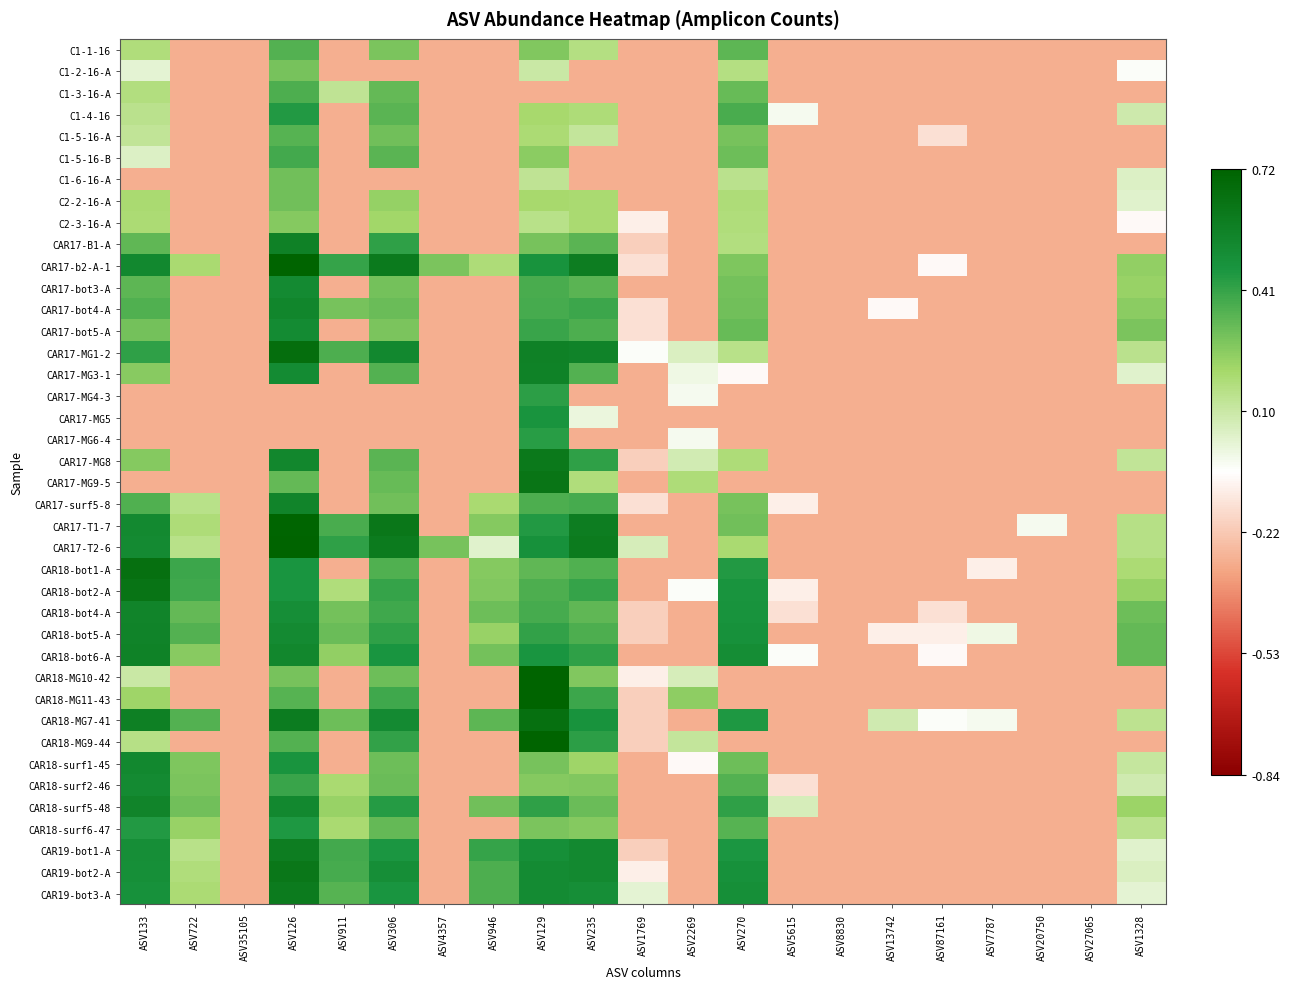

Reading left to right, transcribe all the data shown in this chart.

C1-1-16: ASV133=0.7	ASV722=-0.7	ASV35105=-0.7	ASV126=1.3	ASV911=-0.7	ASV306=1.1	ASV4357=-0.7	ASV946=-0.7	ASV129=1.0	ASV235=0.7	ASV1769=-0.7	ASV2269=-0.7	ASV270=1.3	ASV5615=-0.7	ASV8830=-0.7	ASV13742=-0.7	ASV87161=-0.7	ASV7787=-0.7	ASV20750=-0.7	ASV27065=-0.7	ASV1328=-0.7
C1-2-16-A: ASV133=0.2	ASV722=-0.7	ASV35105=-0.7	ASV126=1.1	ASV911=-0.7	ASV306=-0.7	ASV4357=-0.7	ASV946=-0.7	ASV129=0.5	ASV235=-0.7	ASV1769=-0.7	ASV2269=-0.7	ASV270=0.7	ASV5615=-0.7	ASV8830=-0.7	ASV13742=-0.7	ASV87161=-0.7	ASV7787=-0.7	ASV20750=-0.7	ASV27065=-0.7	ASV1328=0.0
C1-3-16-A: ASV133=0.7	ASV722=-0.7	ASV35105=-0.7	ASV126=1.4	ASV911=0.6	ASV306=1.2	ASV4357=-0.7	ASV946=-0.7	ASV129=-0.7	ASV235=-0.7	ASV1769=-0.7	ASV2269=-0.7	ASV270=1.2	ASV5615=-0.7	ASV8830=-0.7	ASV13742=-0.7	ASV87161=-0.7	ASV7787=-0.7	ASV20750=-0.7	ASV27065=-0.7	ASV1328=-0.7
C1-4-16: ASV133=0.6	ASV722=-0.7	ASV35105=-0.7	ASV126=1.6	ASV911=-0.7	ASV306=1.3	ASV4357=-0.7	ASV946=-0.7	ASV129=0.8	ASV235=0.7	ASV1769=-0.7	ASV2269=-0.7	ASV270=1.4	ASV5615=0.1	ASV8830=-0.7	ASV13742=-0.7	ASV87161=-0.7	ASV7787=-0.7	ASV20750=-0.7	ASV27065=-0.7	ASV1328=0.5
C1-5-16-A: ASV133=0.6	ASV722=-0.7	ASV35105=-0.7	ASV126=1.3	ASV911=-0.7	ASV306=1.1	ASV4357=-0.7	ASV946=-0.7	ASV129=0.8	ASV235=0.6	ASV1769=-0.7	ASV2269=-0.7	ASV270=1.1	ASV5615=-0.7	ASV8830=-0.7	ASV13742=-0.7	ASV87161=-0.3	ASV7787=-0.7	ASV20750=-0.7	ASV27065=-0.7	ASV1328=-0.7
C1-5-16-B: ASV133=0.3	ASV722=-0.7	ASV35105=-0.7	ASV126=1.4	ASV911=-0.7	ASV306=1.3	ASV4357=-0.7	ASV946=-0.7	ASV129=1.0	ASV235=-0.7	ASV1769=-0.7	ASV2269=-0.7	ASV270=1.2	ASV5615=-0.7	ASV8830=-0.7	ASV13742=-0.7	ASV87161=-0.7	ASV7787=-0.7	ASV20750=-0.7	ASV27065=-0.7	ASV1328=-0.7
C1-6-16-A: ASV133=-0.7	ASV722=-0.7	ASV35105=-0.7	ASV126=1.2	ASV911=-0.7	ASV306=-0.7	ASV4357=-0.7	ASV946=-0.7	ASV129=0.6	ASV235=-0.7	ASV1769=-0.7	ASV2269=-0.7	ASV270=0.6	ASV5615=-0.7	ASV8830=-0.7	ASV13742=-0.7	ASV87161=-0.7	ASV7787=-0.7	ASV20750=-0.7	ASV27065=-0.7	ASV1328=0.3
C2-2-16-A: ASV133=0.8	ASV722=-0.7	ASV35105=-0.7	ASV126=1.1	ASV911=-0.7	ASV306=0.9	ASV4357=-0.7	ASV946=-0.7	ASV129=0.8	ASV235=0.8	ASV1769=-0.7	ASV2269=-0.7	ASV270=0.8	ASV5615=-0.7	ASV8830=-0.7	ASV13742=-0.7	ASV87161=-0.7	ASV7787=-0.7	ASV20750=-0.7	ASV27065=-0.7	ASV1328=0.3
C2-3-16-A: ASV133=0.8	ASV722=-0.7	ASV35105=-0.7	ASV126=1.0	ASV911=-0.7	ASV306=0.9	ASV4357=-0.7	ASV946=-0.7	ASV129=0.6	ASV235=0.8	ASV1769=-0.2	ASV2269=-0.7	ASV270=0.7	ASV5615=-0.7	ASV8830=-0.7	ASV13742=-0.7	ASV87161=-0.7	ASV7787=-0.7	ASV20750=-0.7	ASV27065=-0.7	ASV1328=-0.1
CAR17-B1-A: ASV133=1.2	ASV722=-0.7	ASV35105=-0.7	ASV126=2.0	ASV911=-0.7	ASV306=1.5	ASV4357=-0.7	ASV946=-0.7	ASV129=1.1	ASV235=1.3	ASV1769=-0.4	ASV2269=-0.7	ASV270=0.7	ASV5615=-0.7	ASV8830=-0.7	ASV13742=-0.7	ASV87161=-0.7	ASV7787=-0.7	ASV20750=-0.7	ASV27065=-0.7	ASV1328=-0.7
CAR17-b2-A-1: ASV133=1.9	ASV722=0.8	ASV35105=-0.7	ASV126=2.5	ASV911=1.5	ASV306=2.1	ASV4357=1.1	ASV946=0.7	ASV129=1.7	ASV235=2.1	ASV1769=-0.3	ASV2269=-0.7	ASV270=1.1	ASV5615=-0.7	ASV8830=-0.7	ASV13742=-0.7	ASV87161=-0.1	ASV7787=-0.7	ASV20750=-0.7	ASV27065=-0.7	ASV1328=0.9
CAR17-bot3-A: ASV133=1.3	ASV722=-0.7	ASV35105=-0.7	ASV126=1.8	ASV911=-0.7	ASV306=1.1	ASV4357=-0.7	ASV946=-0.7	ASV129=1.4	ASV235=1.3	ASV1769=-0.7	ASV2269=-0.7	ASV270=1.1	ASV5615=-0.7	ASV8830=-0.7	ASV13742=-0.7	ASV87161=-0.7	ASV7787=-0.7	ASV20750=-0.7	ASV27065=-0.7	ASV1328=0.9
CAR17-bot4-A: ASV133=1.3	ASV722=-0.7	ASV35105=-0.7	ASV126=1.9	ASV911=1.1	ASV306=1.2	ASV4357=-0.7	ASV946=-0.7	ASV129=1.4	ASV235=1.5	ASV1769=-0.3	ASV2269=-0.7	ASV270=1.1	ASV5615=-0.7	ASV8830=-0.7	ASV13742=-0.1	ASV87161=-0.7	ASV7787=-0.7	ASV20750=-0.7	ASV27065=-0.7	ASV1328=1.0
CAR17-bot5-A: ASV133=1.1	ASV722=-0.7	ASV35105=-0.7	ASV126=1.8	ASV911=-0.7	ASV306=1.1	ASV4357=-0.7	ASV946=-0.7	ASV129=1.5	ASV235=1.4	ASV1769=-0.3	ASV2269=-0.7	ASV270=1.2	ASV5615=-0.7	ASV8830=-0.7	ASV13742=-0.7	ASV87161=-0.7	ASV7787=-0.7	ASV20750=-0.7	ASV27065=-0.7	ASV1328=1.1
CAR17-MG1-2: ASV133=1.5	ASV722=-0.7	ASV35105=-0.7	ASV126=2.3	ASV911=1.4	ASV306=1.9	ASV4357=-0.7	ASV946=-0.7	ASV129=2.0	ASV235=2.0	ASV1769=0.0	ASV2269=0.4	ASV270=0.6	ASV5615=-0.7	ASV8830=-0.7	ASV13742=-0.7	ASV87161=-0.7	ASV7787=-0.7	ASV20750=-0.7	ASV27065=-0.7	ASV1328=0.6
CAR17-MG3-1: ASV133=1.0	ASV722=-0.7	ASV35105=-0.7	ASV126=1.8	ASV911=-0.7	ASV306=1.3	ASV4357=-0.7	ASV946=-0.7	ASV129=2.0	ASV235=1.3	ASV1769=-0.7	ASV2269=0.1	ASV270=-0.1	ASV5615=-0.7	ASV8830=-0.7	ASV13742=-0.7	ASV87161=-0.7	ASV7787=-0.7	ASV20750=-0.7	ASV27065=-0.7	ASV1328=0.3
CAR17-MG4-3: ASV133=-0.7	ASV722=-0.7	ASV35105=-0.7	ASV126=-0.7	ASV911=-0.7	ASV306=-0.7	ASV4357=-0.7	ASV946=-0.7	ASV129=1.5	ASV235=-0.7	ASV1769=-0.7	ASV2269=0.1	ASV270=-0.7	ASV5615=-0.7	ASV8830=-0.7	ASV13742=-0.7	ASV87161=-0.7	ASV7787=-0.7	ASV20750=-0.7	ASV27065=-0.7	ASV1328=-0.7
CAR17-MG5: ASV133=-0.7	ASV722=-0.7	ASV35105=-0.7	ASV126=-0.7	ASV911=-0.7	ASV306=-0.7	ASV4357=-0.7	ASV946=-0.7	ASV129=1.7	ASV235=0.2	ASV1769=-0.7	ASV2269=-0.7	ASV270=-0.7	ASV5615=-0.7	ASV8830=-0.7	ASV13742=-0.7	ASV87161=-0.7	ASV7787=-0.7	ASV20750=-0.7	ASV27065=-0.7	ASV1328=-0.7
CAR17-MG6-4: ASV133=-0.7	ASV722=-0.7	ASV35105=-0.7	ASV126=-0.7	ASV911=-0.7	ASV306=-0.7	ASV4357=-0.7	ASV946=-0.7	ASV129=1.6	ASV235=-0.7	ASV1769=-0.7	ASV2269=0.1	ASV270=-0.7	ASV5615=-0.7	ASV8830=-0.7	ASV13742=-0.7	ASV87161=-0.7	ASV7787=-0.7	ASV20750=-0.7	ASV27065=-0.7	ASV1328=-0.7
CAR17-MG8: ASV133=1.0	ASV722=-0.7	ASV35105=-0.7	ASV126=1.9	ASV911=-0.7	ASV306=1.3	ASV4357=-0.7	ASV946=-0.7	ASV129=2.1	ASV235=1.5	ASV1769=-0.4	ASV2269=0.4	ASV270=0.8	ASV5615=-0.7	ASV8830=-0.7	ASV13742=-0.7	ASV87161=-0.7	ASV7787=-0.7	ASV20750=-0.7	ASV27065=-0.7	ASV1328=0.6
CAR17-MG9-5: ASV133=-0.7	ASV722=-0.7	ASV35105=-0.7	ASV126=1.2	ASV911=-0.7	ASV306=1.2	ASV4357=-0.7	ASV946=-0.7	ASV129=2.2	ASV235=0.7	ASV1769=-0.7	ASV2269=0.8	ASV270=-0.7	ASV5615=-0.7	ASV8830=-0.7	ASV13742=-0.7	ASV87161=-0.7	ASV7787=-0.7	ASV20750=-0.7	ASV27065=-0.7	ASV1328=-0.7
CAR17-surf5-8: ASV133=1.3	ASV722=0.6	ASV35105=-0.7	ASV126=1.9	ASV911=-0.7	ASV306=1.1	ASV4357=-0.7	ASV946=0.8	ASV129=1.4	ASV235=1.4	ASV1769=-0.3	ASV2269=-0.7	ASV270=1.1	ASV5615=-0.2	ASV8830=-0.7	ASV13742=-0.7	ASV87161=-0.7	ASV7787=-0.7	ASV20750=-0.7	ASV27065=-0.7	ASV1328=-0.7
CAR17-T1-7: ASV133=1.9	ASV722=0.7	ASV35105=-0.7	ASV126=2.5	ASV911=1.4	ASV306=2.2	ASV4357=-0.7	ASV946=1.0	ASV129=1.6	ASV235=2.1	ASV1769=-0.7	ASV2269=-0.7	ASV270=1.2	ASV5615=-0.7	ASV8830=-0.7	ASV13742=-0.7	ASV87161=-0.7	ASV7787=-0.7	ASV20750=0.1	ASV27065=-0.7	ASV1328=0.7
CAR17-T2-6: ASV133=1.8	ASV722=0.7	ASV35105=-0.7	ASV126=2.5	ASV911=1.5	ASV306=2.1	ASV4357=1.1	ASV946=0.3	ASV129=1.7	ASV235=2.1	ASV1769=0.4	ASV2269=-0.7	ASV270=0.8	ASV5615=-0.7	ASV8830=-0.7	ASV13742=-0.7	ASV87161=-0.7	ASV7787=-0.7	ASV20750=-0.7	ASV27065=-0.7	ASV1328=0.7
CAR18-bot1-A: ASV133=2.3	ASV722=1.5	ASV35105=-0.7	ASV126=1.7	ASV911=-0.7	ASV306=1.3	ASV4357=-0.7	ASV946=1.0	ASV129=1.2	ASV235=1.3	ASV1769=-0.7	ASV2269=-0.7	ASV270=1.6	ASV5615=-0.7	ASV8830=-0.7	ASV13742=-0.7	ASV87161=-0.7	ASV7787=-0.2	ASV20750=-0.7	ASV27065=-0.7	ASV1328=0.8
CAR18-bot2-A: ASV133=2.2	ASV722=1.4	ASV35105=-0.7	ASV126=1.7	ASV911=0.7	ASV306=1.5	ASV4357=-0.7	ASV946=1.0	ASV129=1.4	ASV235=1.5	ASV1769=-0.7	ASV2269=0.0	ASV270=1.7	ASV5615=-0.2	ASV8830=-0.7	ASV13742=-0.7	ASV87161=-0.7	ASV7787=-0.7	ASV20750=-0.7	ASV27065=-0.7	ASV1328=0.9
CAR18-bot4-A: ASV133=1.9	ASV722=1.2	ASV35105=-0.7	ASV126=1.8	ASV911=1.1	ASV306=1.4	ASV4357=-0.7	ASV946=1.2	ASV129=1.4	ASV235=1.2	ASV1769=-0.4	ASV2269=-0.7	ASV270=1.7	ASV5615=-0.3	ASV8830=-0.7	ASV13742=-0.7	ASV87161=-0.3	ASV7787=-0.7	ASV20750=-0.7	ASV27065=-0.7	ASV1328=1.2
CAR18-bot5-A: ASV133=2.0	ASV722=1.3	ASV35105=-0.7	ASV126=1.9	ASV911=1.2	ASV306=1.5	ASV4357=-0.7	ASV946=0.9	ASV129=1.5	ASV235=1.4	ASV1769=-0.4	ASV2269=-0.7	ASV270=1.7	ASV5615=-0.7	ASV8830=-0.7	ASV13742=-0.2	ASV87161=-0.2	ASV7787=0.1	ASV20750=-0.7	ASV27065=-0.7	ASV1328=1.2
CAR18-bot6-A: ASV133=2.0	ASV722=1.0	ASV35105=-0.7	ASV126=1.9	ASV911=0.9	ASV306=1.7	ASV4357=-0.7	ASV946=1.1	ASV129=1.7	ASV235=1.5	ASV1769=-0.7	ASV2269=-0.7	ASV270=1.8	ASV5615=0.0	ASV8830=-0.7	ASV13742=-0.7	ASV87161=-0.1	ASV7787=-0.7	ASV20750=-0.7	ASV27065=-0.7	ASV1328=1.2
CAR18-MG10-42: ASV133=0.5	ASV722=-0.7	ASV35105=-0.7	ASV126=1.1	ASV911=-0.7	ASV306=1.2	ASV4357=-0.7	ASV946=-0.7	ASV129=2.6	ASV235=1.0	ASV1769=-0.2	ASV2269=0.4	ASV270=-0.7	ASV5615=-0.7	ASV8830=-0.7	ASV13742=-0.7	ASV87161=-0.7	ASV7787=-0.7	ASV20750=-0.7	ASV27065=-0.7	ASV1328=-0.7
CAR18-MG11-43: ASV133=0.9	ASV722=-0.7	ASV35105=-0.7	ASV126=1.3	ASV911=-0.7	ASV306=1.4	ASV4357=-0.7	ASV946=-0.7	ASV129=2.8	ASV235=1.5	ASV1769=-0.4	ASV2269=1.0	ASV270=-0.7	ASV5615=-0.7	ASV8830=-0.7	ASV13742=-0.7	ASV87161=-0.7	ASV7787=-0.7	ASV20750=-0.7	ASV27065=-0.7	ASV1328=-0.7
CAR18-MG7-41: ASV133=2.0	ASV722=1.3	ASV35105=-0.7	ASV126=2.1	ASV911=1.2	ASV306=1.8	ASV4357=-0.7	ASV946=1.3	ASV129=2.3	ASV235=1.7	ASV1769=-0.4	ASV2269=-0.7	ASV270=1.6	ASV5615=-0.7	ASV8830=-0.7	ASV13742=0.4	ASV87161=0.0	ASV7787=0.1	ASV20750=-0.7	ASV27065=-0.7	ASV1328=0.6
CAR18-MG9-44: ASV133=0.7	ASV722=-0.7	ASV35105=-0.7	ASV126=1.3	ASV911=-0.7	ASV306=1.5	ASV4357=-0.7	ASV946=-0.7	ASV129=2.9	ASV235=1.5	ASV1769=-0.4	ASV2269=0.6	ASV270=-0.7	ASV5615=-0.7	ASV8830=-0.7	ASV13742=-0.7	ASV87161=-0.7	ASV7787=-0.7	ASV20750=-0.7	ASV27065=-0.7	ASV1328=-0.7
CAR18-surf1-45: ASV133=1.9	ASV722=1.1	ASV35105=-0.7	ASV126=1.7	ASV911=-0.7	ASV306=1.2	ASV4357=-0.7	ASV946=-0.7	ASV129=1.1	ASV235=0.9	ASV1769=-0.7	ASV2269=-0.1	ASV270=1.2	ASV5615=-0.7	ASV8830=-0.7	ASV13742=-0.7	ASV87161=-0.7	ASV7787=-0.7	ASV20750=-0.7	ASV27065=-0.7	ASV1328=0.5
CAR18-surf2-46: ASV133=1.8	ASV722=1.1	ASV35105=-0.7	ASV126=1.5	ASV911=0.8	ASV306=1.2	ASV4357=-0.7	ASV946=-0.7	ASV129=1.0	ASV235=1.0	ASV1769=-0.7	ASV2269=-0.7	ASV270=1.3	ASV5615=-0.3	ASV8830=-0.7	ASV13742=-0.7	ASV87161=-0.7	ASV7787=-0.7	ASV20750=-0.7	ASV27065=-0.7	ASV1328=0.4
CAR18-surf5-48: ASV133=1.9	ASV722=1.1	ASV35105=-0.7	ASV126=1.9	ASV911=0.9	ASV306=1.6	ASV4357=-0.7	ASV946=1.2	ASV129=1.5	ASV235=1.2	ASV1769=-0.7	ASV2269=-0.7	ASV270=1.5	ASV5615=0.4	ASV8830=-0.7	ASV13742=-0.7	ASV87161=-0.7	ASV7787=-0.7	ASV20750=-0.7	ASV27065=-0.7	ASV1328=0.9
CAR18-surf6-47: ASV133=1.6	ASV722=0.9	ASV35105=-0.7	ASV126=1.6	ASV911=0.8	ASV306=1.2	ASV4357=-0.7	ASV946=-0.7	ASV129=1.1	ASV235=1.0	ASV1769=-0.7	ASV2269=-0.7	ASV270=1.3	ASV5615=-0.7	ASV8830=-0.7	ASV13742=-0.7	ASV87161=-0.7	ASV7787=-0.7	ASV20750=-0.7	ASV27065=-0.7	ASV1328=0.6
CAR19-bot1-A: ASV133=1.8	ASV722=0.7	ASV35105=-0.7	ASV126=2.1	ASV911=1.4	ASV306=1.7	ASV4357=-0.7	ASV946=1.5	ASV129=1.8	ASV235=1.9	ASV1769=-0.4	ASV2269=-0.7	ASV270=1.6	ASV5615=-0.7	ASV8830=-0.7	ASV13742=-0.7	ASV87161=-0.7	ASV7787=-0.7	ASV20750=-0.7	ASV27065=-0.7	ASV1328=0.3
CAR19-bot2-A: ASV133=1.8	ASV722=0.7	ASV35105=-0.7	ASV126=2.2	ASV911=1.4	ASV306=1.8	ASV4357=-0.7	ASV946=1.4	ASV129=1.8	ASV235=1.9	ASV1769=-0.2	ASV2269=-0.7	ASV270=1.7	ASV5615=-0.7	ASV8830=-0.7	ASV13742=-0.7	ASV87161=-0.7	ASV7787=-0.7	ASV20750=-0.7	ASV27065=-0.7	ASV1328=0.4
CAR19-bot3-A: ASV133=1.7	ASV722=0.8	ASV35105=-0.7	ASV126=2.1	ASV911=1.3	ASV306=1.7	ASV4357=-0.7	ASV946=1.4	ASV129=1.8	ASV235=1.8	ASV1769=0.2	ASV2269=-0.7	ASV270=1.8	ASV5615=-0.7	ASV8830=-0.7	ASV13742=-0.7	ASV87161=-0.7	ASV7787=-0.7	ASV20750=-0.7	ASV27065=-0.7	ASV1328=0.2